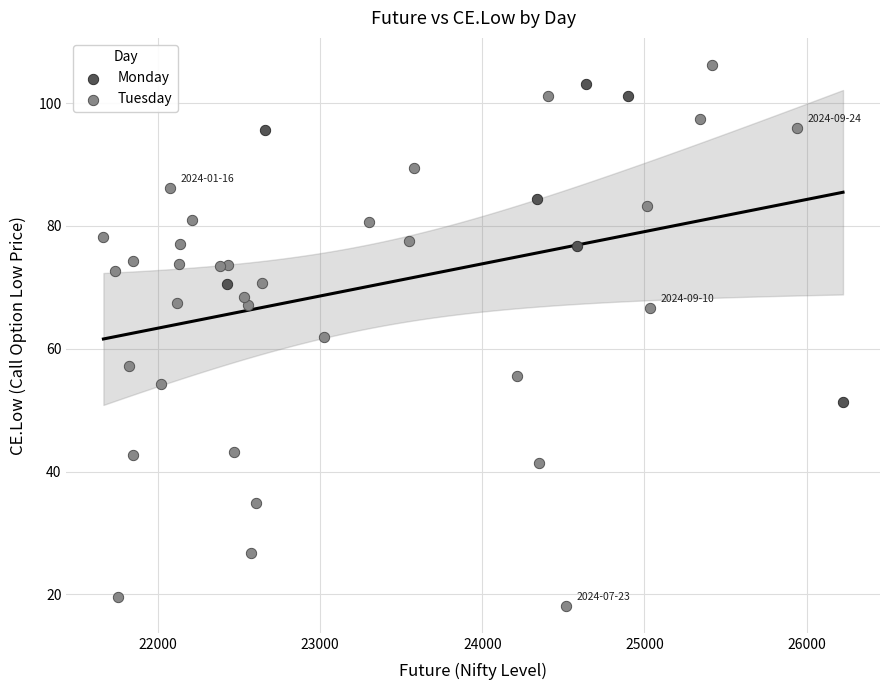

Which series reaches the minimum Y coordinate?

Tuesday